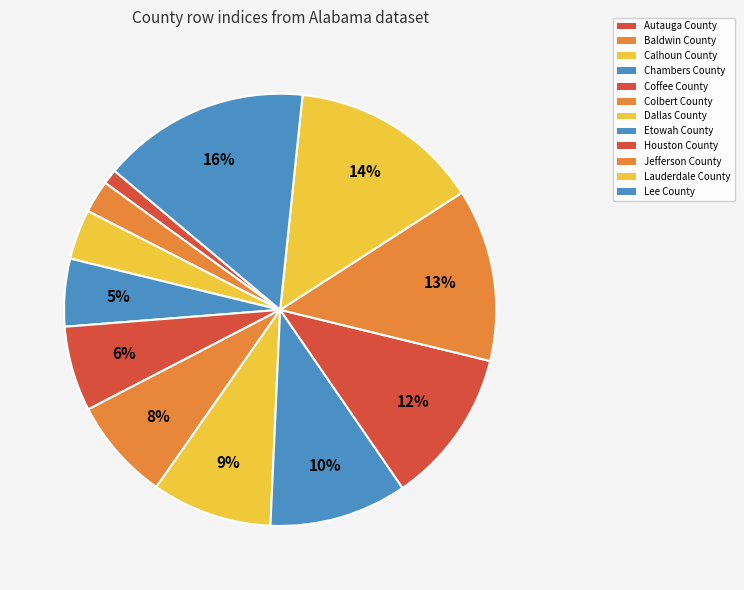

How much of the chart is everything except Baldwin County?

97.6%